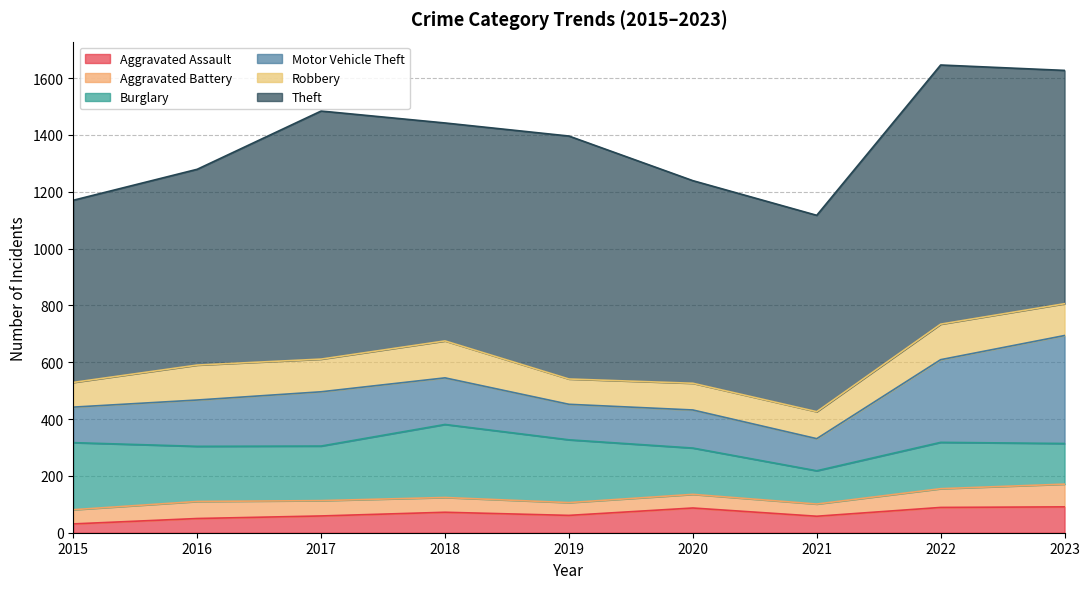

Does the chart display data point markers on the line(s)?

No